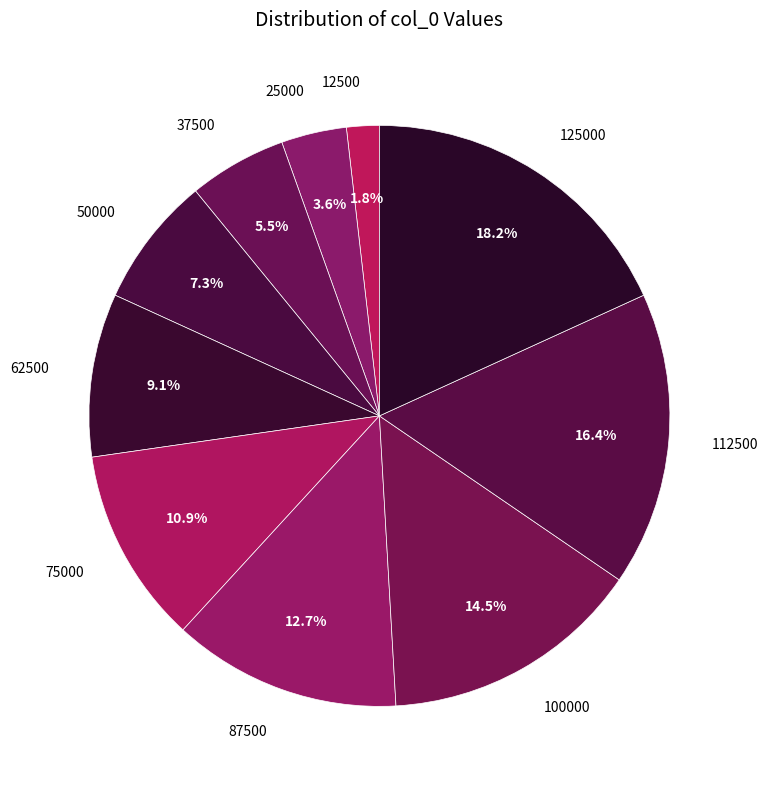

To the nearest percent, what is the average slice percentage?

10%